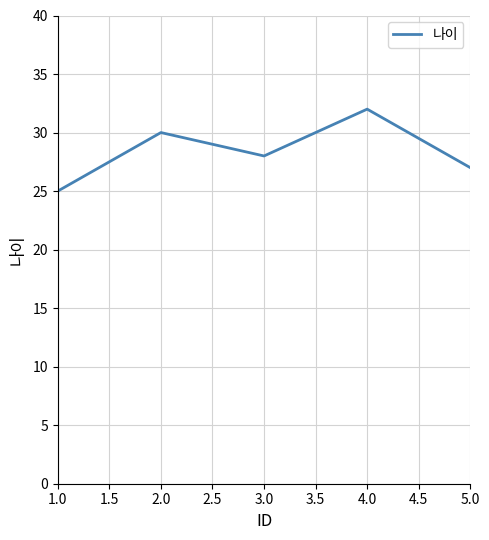

What is the ratio of the value at 3.0 to the value at 2.0?

0.9